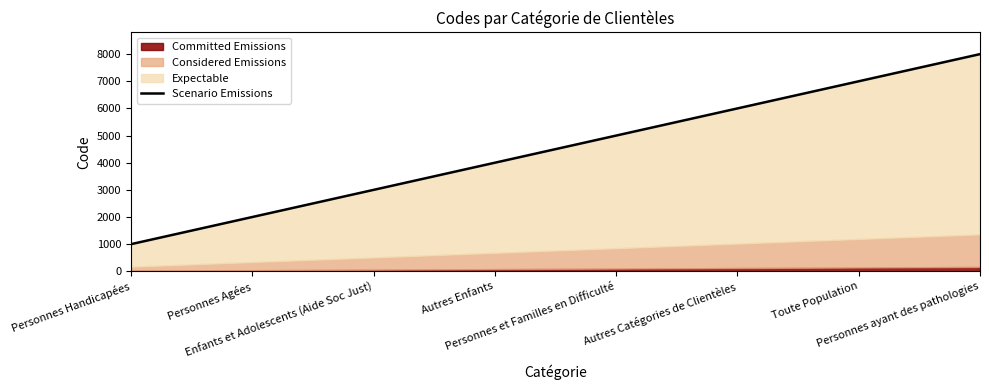

What is the ratio of the value at Personnes Agées to the value at Personnes ayant des pathologies?

0.2